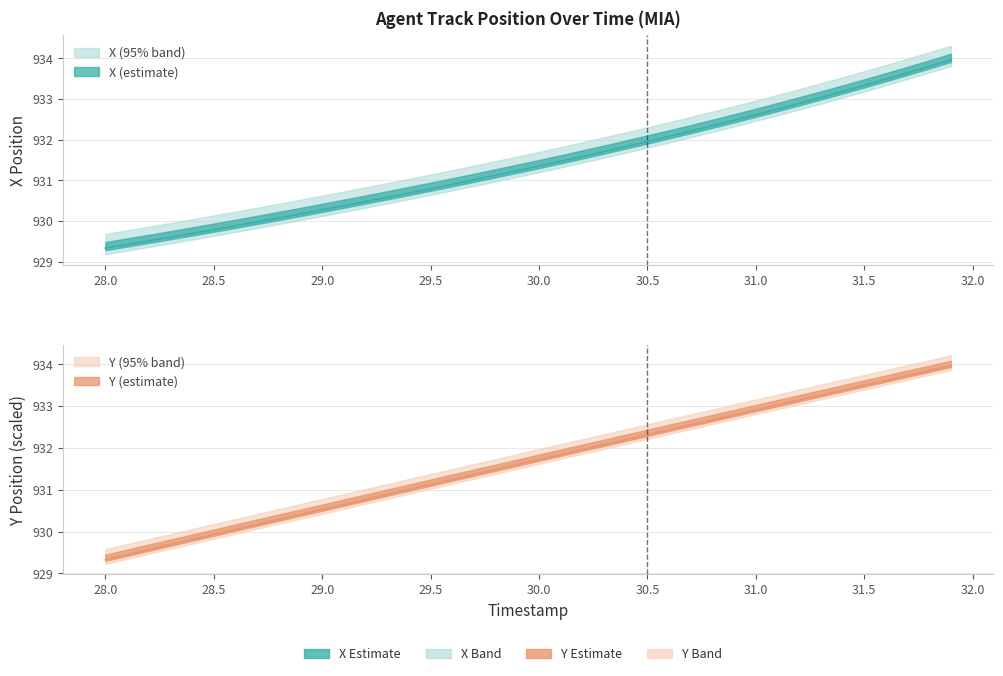

At 29.9, list the series in order from smallest to largest.

X, Y